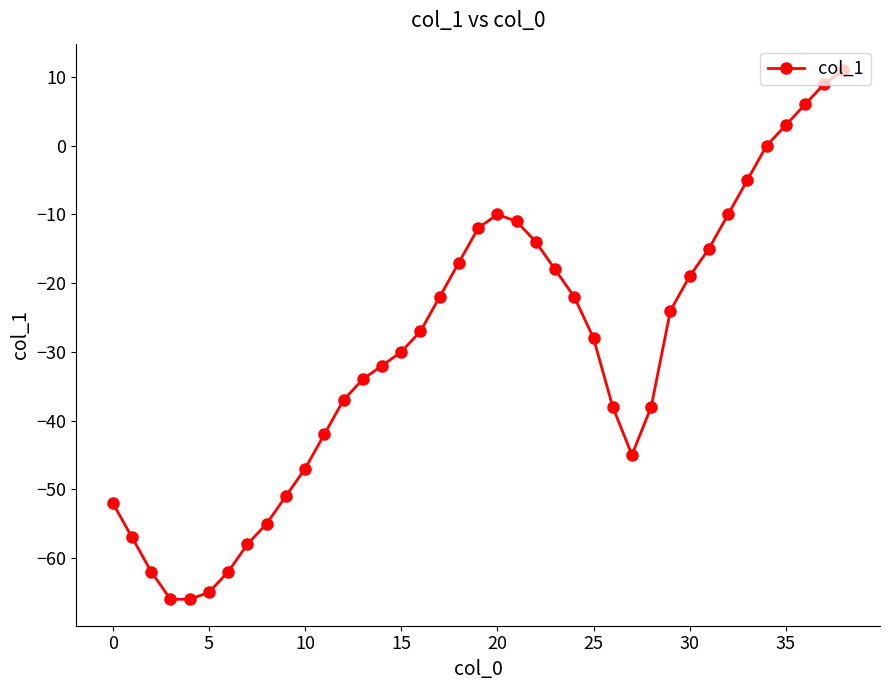

How many lines are shown in the chart?

1